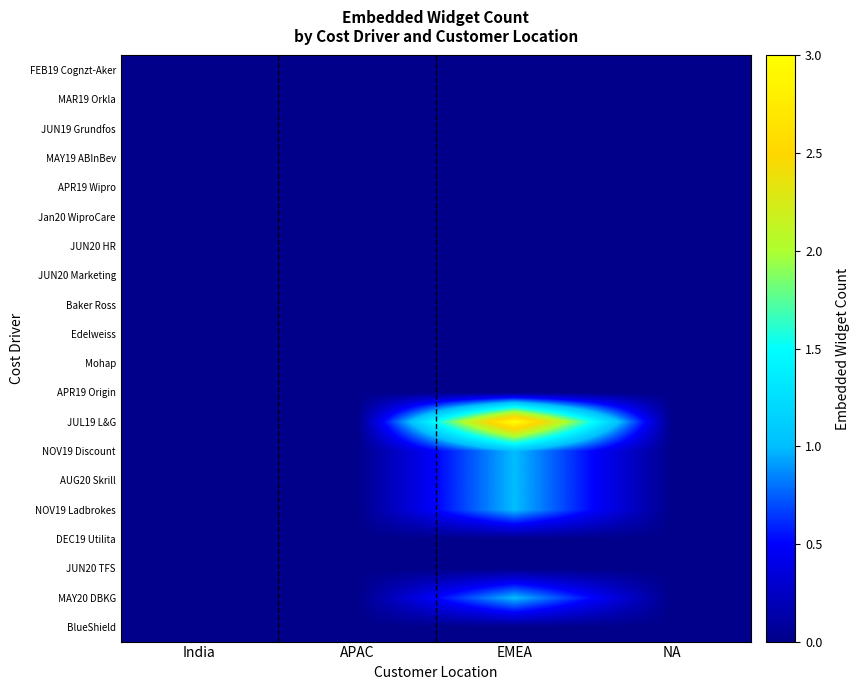

How many categories are shown in the chart?

4